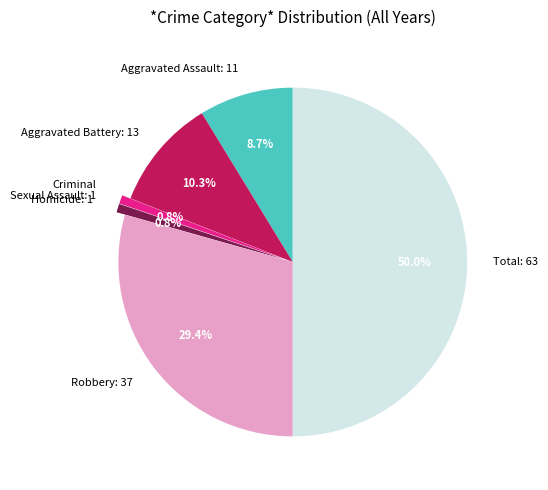

Combined, do Aggravated Assault and Aggravated Battery account for over 50%?

No